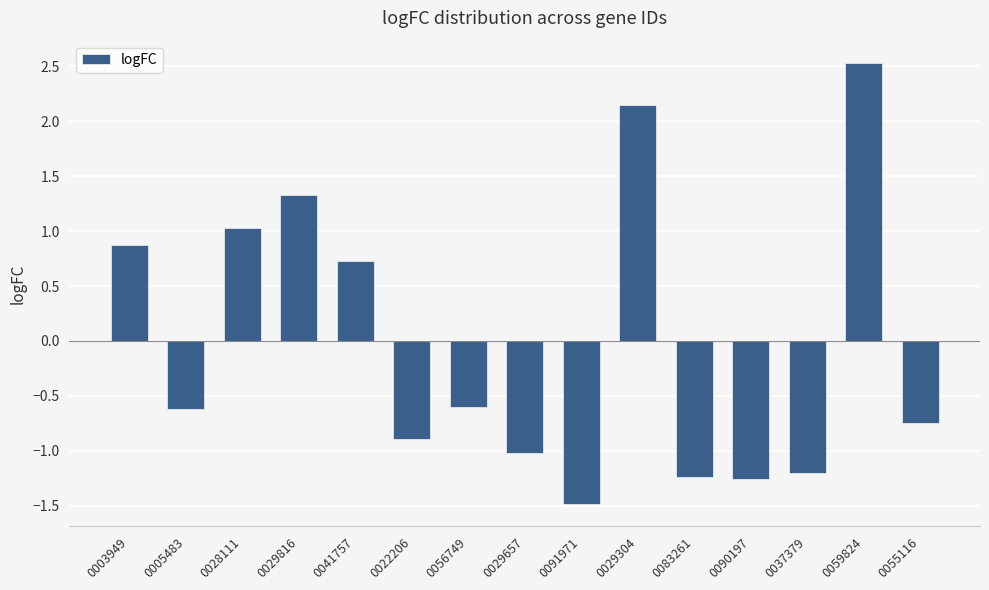

Where does the data first go above 0?

0003949